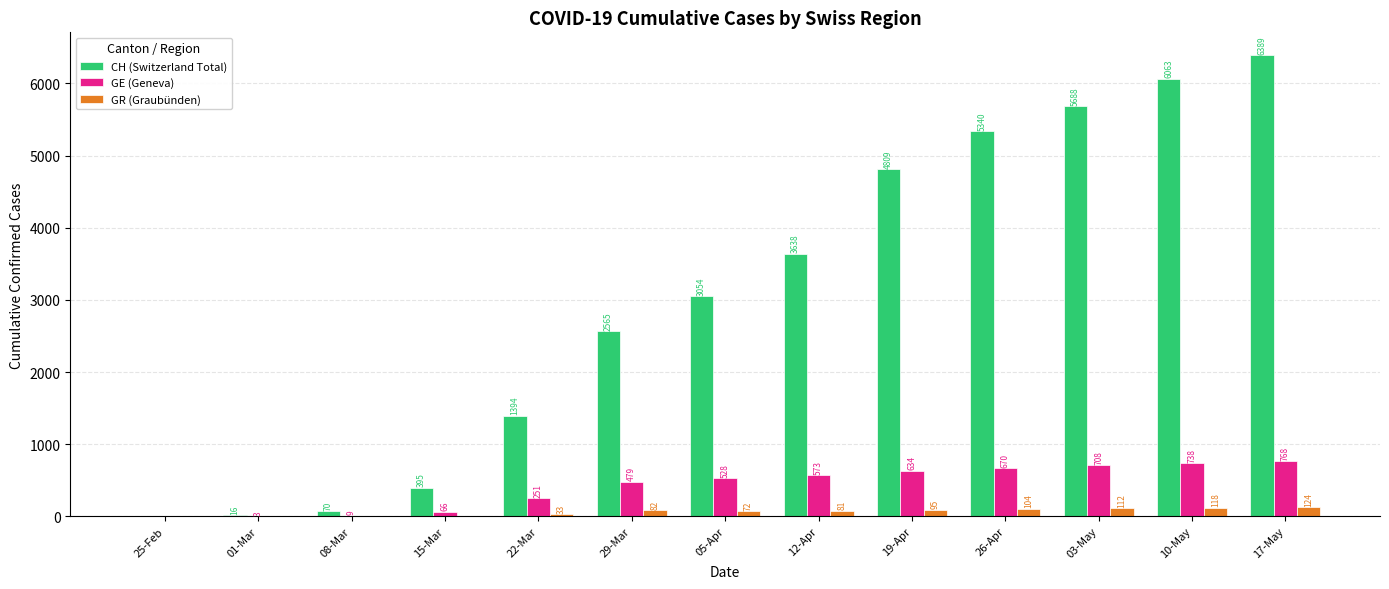

True or false: GE (Geneva) has a value of 178 at 19-Apr.

False